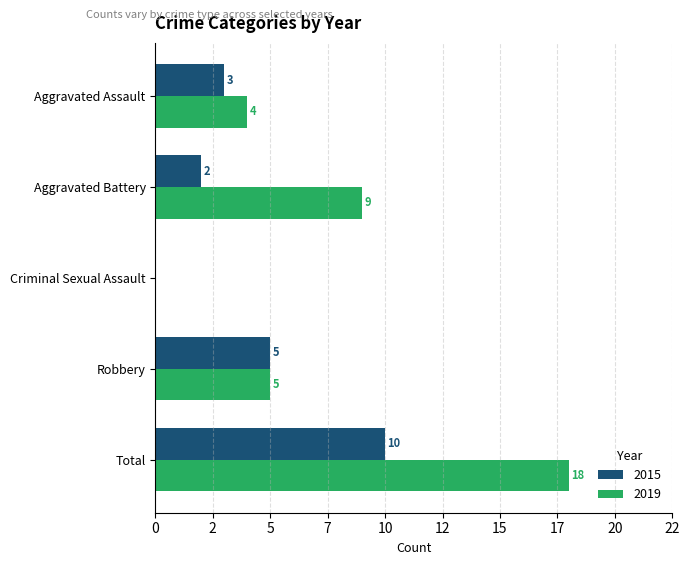

What is the difference between the second highest and second lowest values in the 2019 series?

5